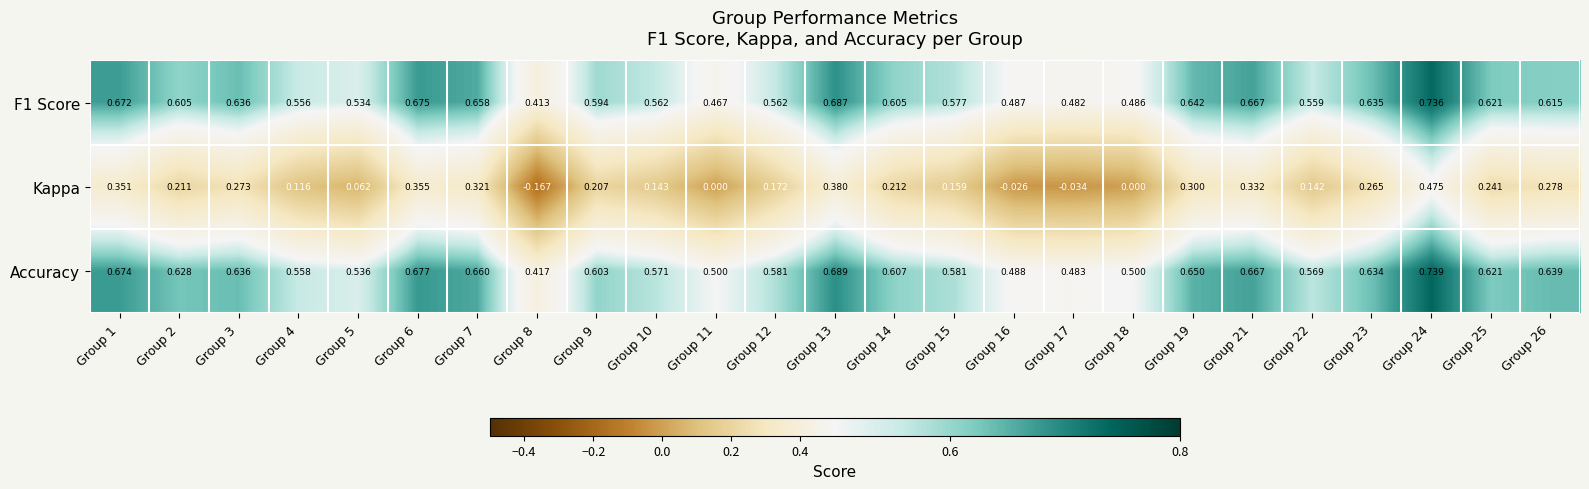

Which series has the widest spread of values?

Kappa